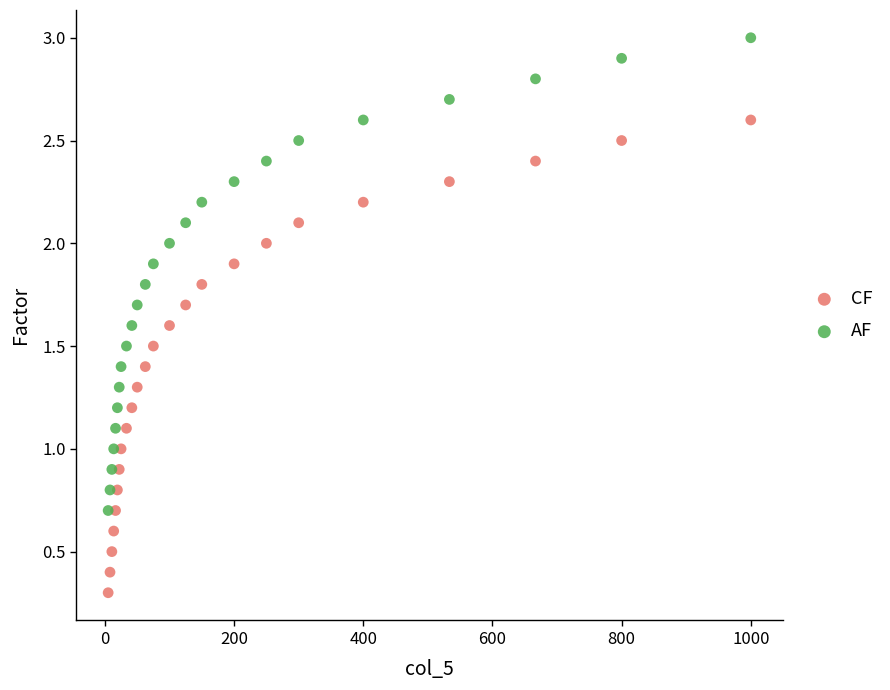

Across all data points, what is the range of Y values (max minus min)?

2.7